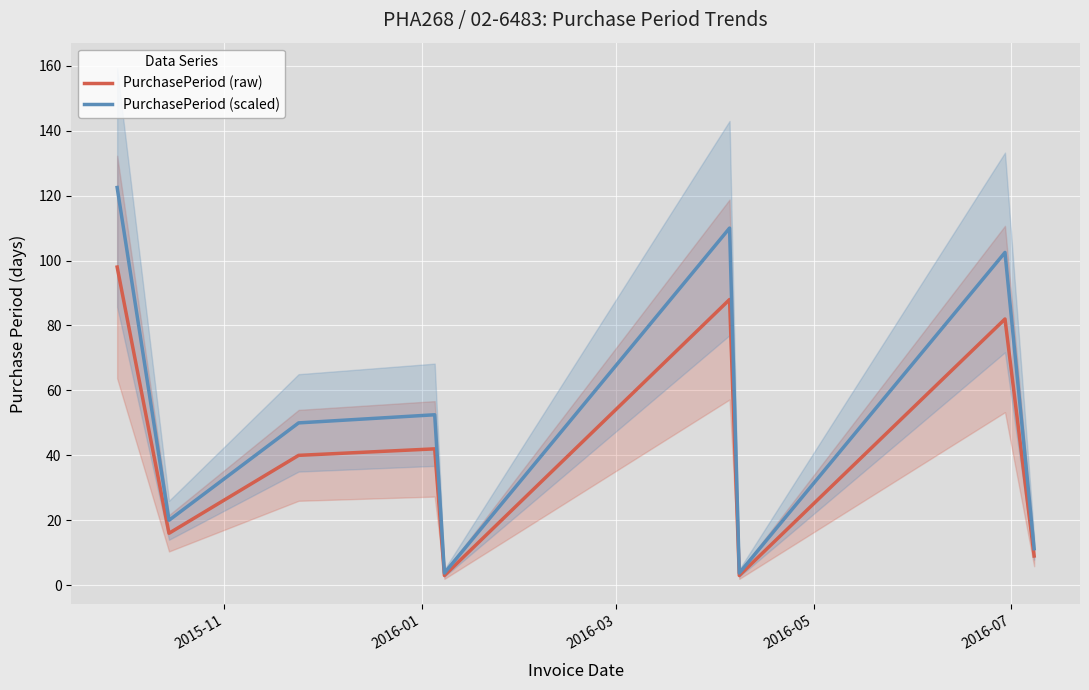

What is the maximum value for PurchasePeriod (raw)?

98.0